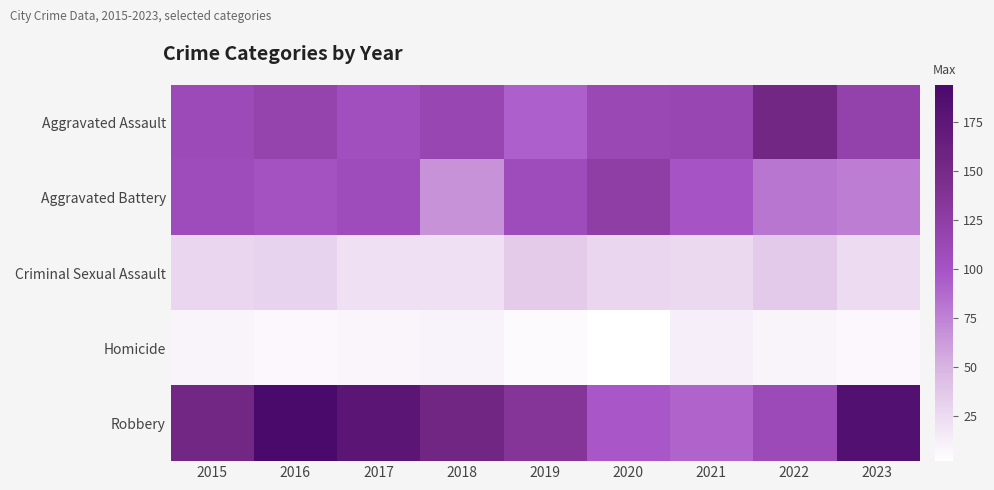

Count the number of data series in this chart.

5